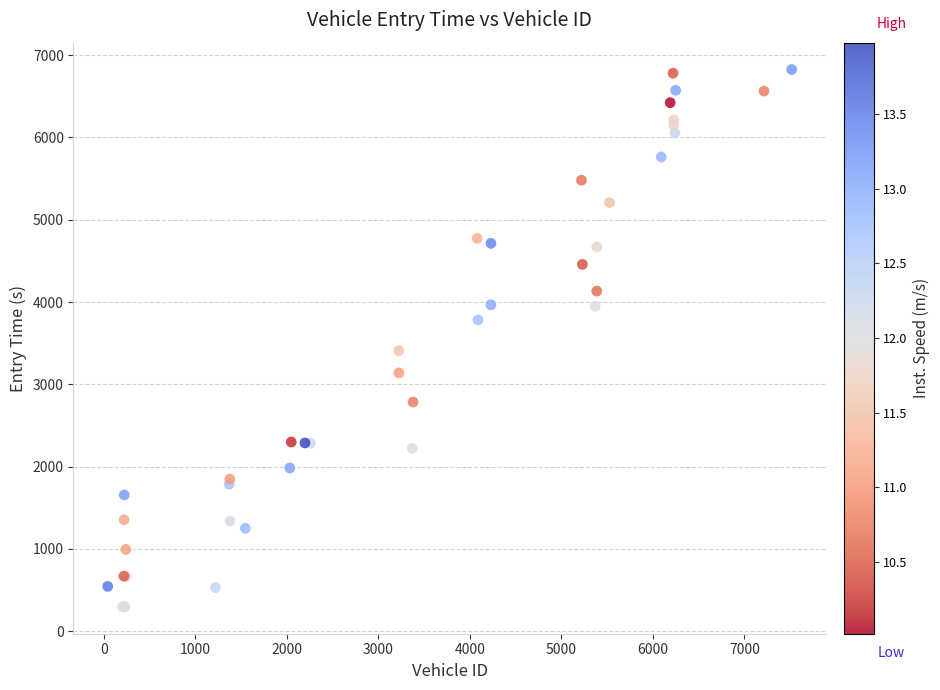

What Y value in the scatter plot is closest to 3560?

3409.0